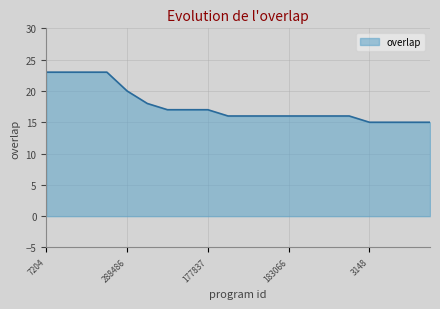

What is the minimum value shown in the chart?

15